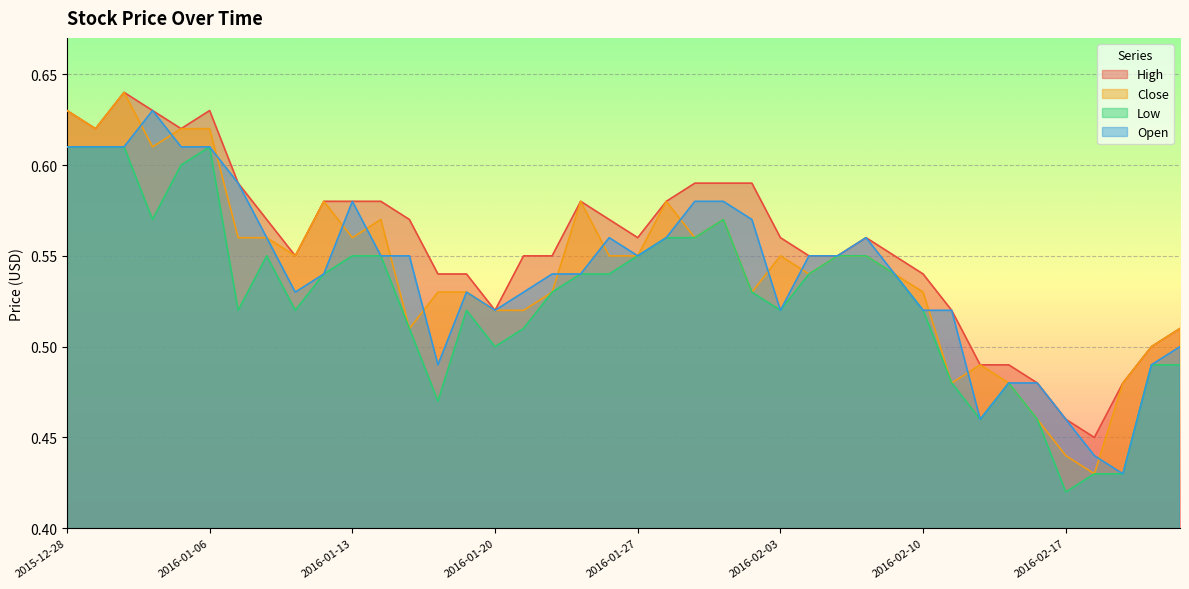

At how many categories does at least one series exceed 0?

40